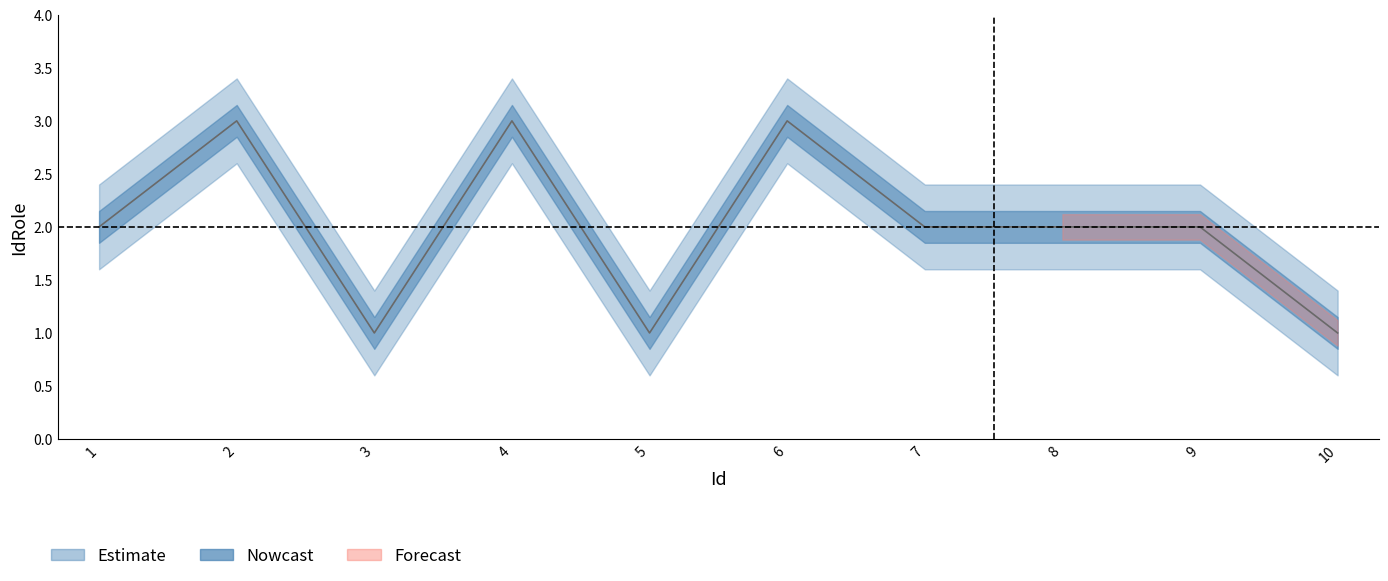

Rank the series at 3 from highest to lowest value.

IdRole_upper, IdRole, IdRole_lower